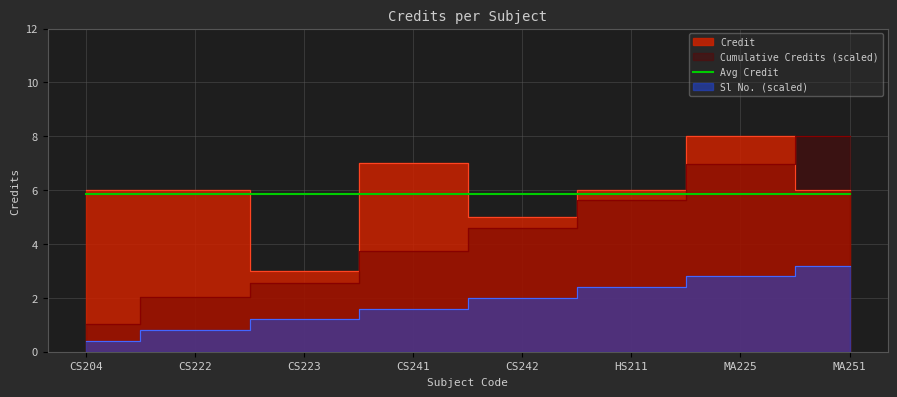

How many values are between 6 and 7?

5